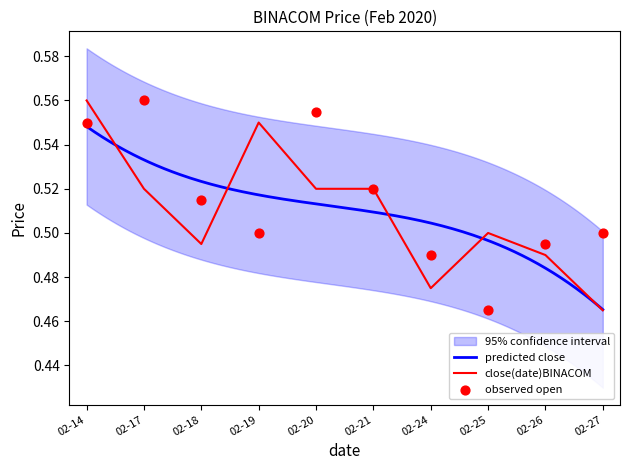

At how many categories does at least one series exceed 0?

10